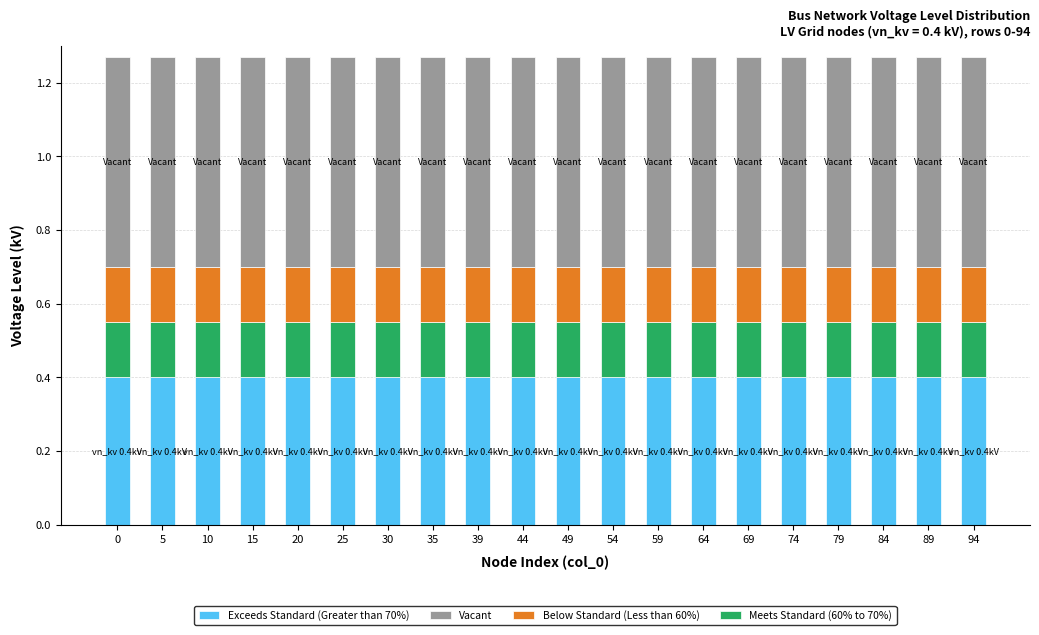

The value of Exceeds Standard (Greater than 70%) at 35 is 0.6. True or false?

False